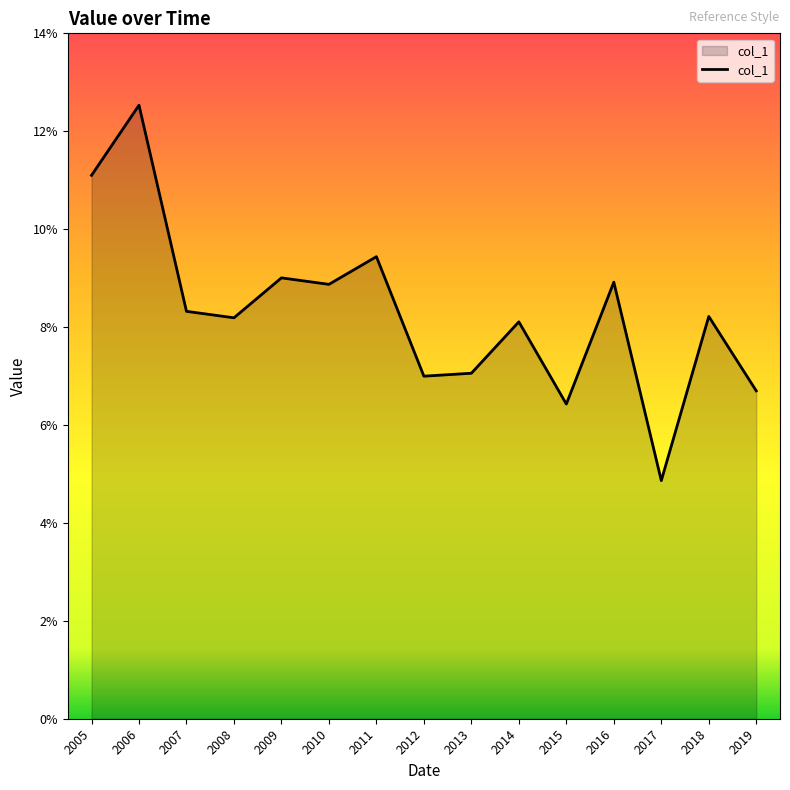

At which category does the chart reach its minimum across all series?

2017